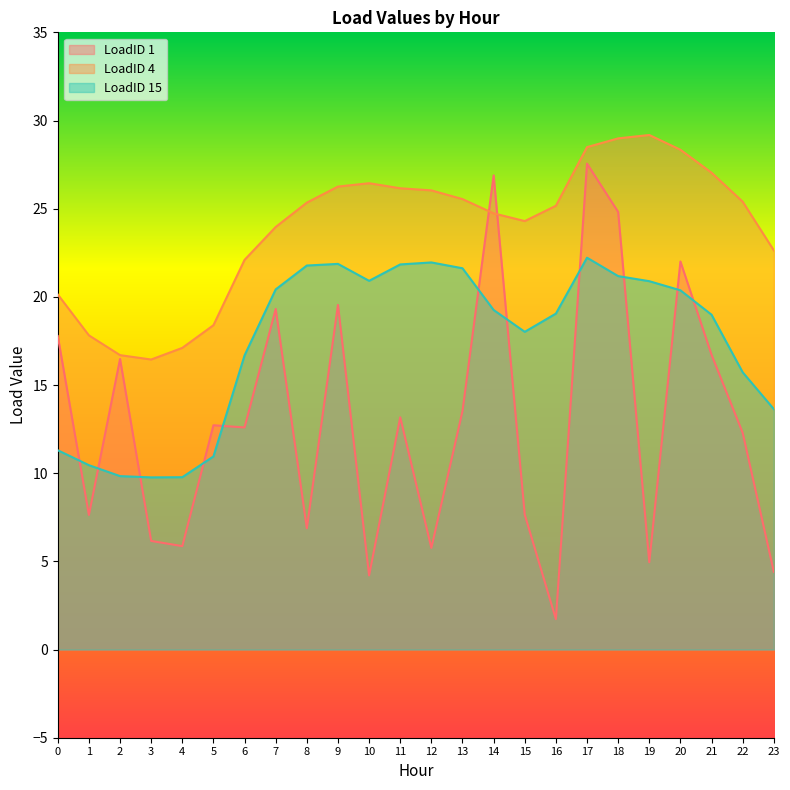

What is the value of the LoadID 15 point at the 4th from the left?

9.8